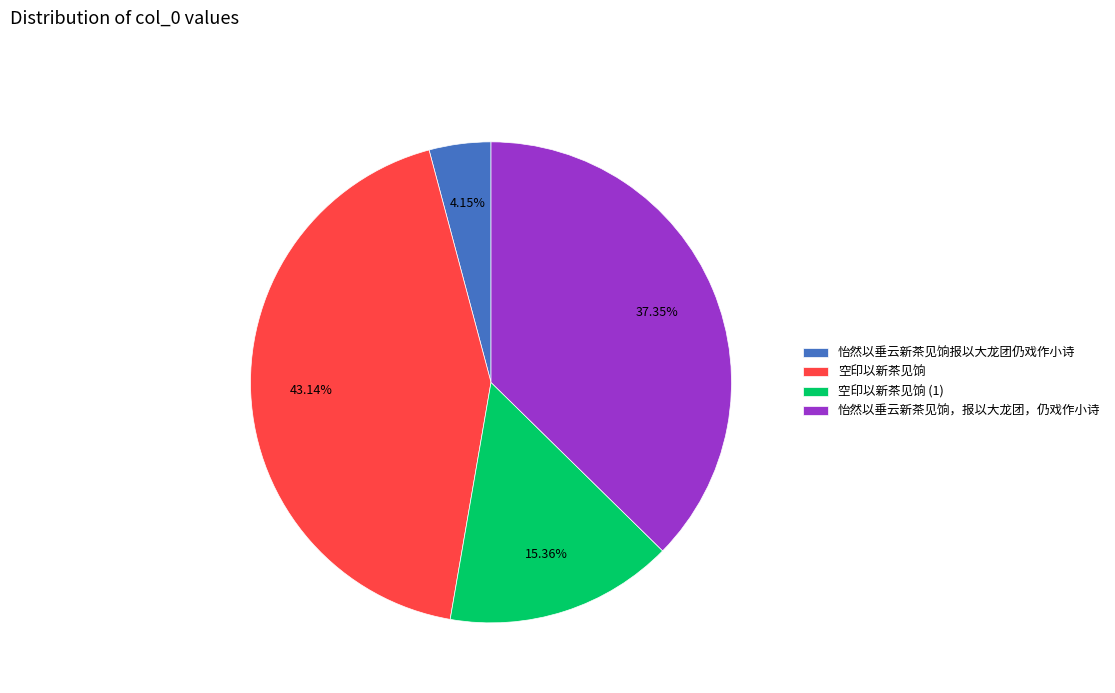

Does 怡然以垂云新茶见饷报以大龙团仍戏作小诗 represent more than half of the total?

No